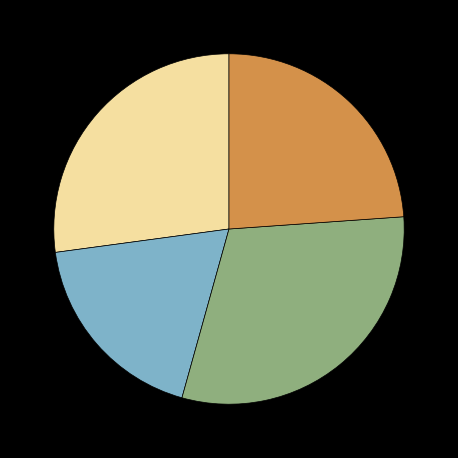

Is there a majority slice in this chart?

No